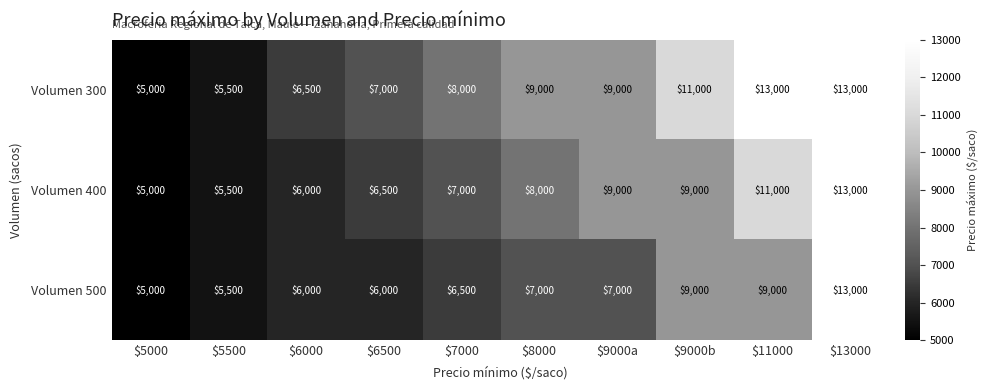

Is it true that Volumen 400 equals 9000 at $9000a?

True